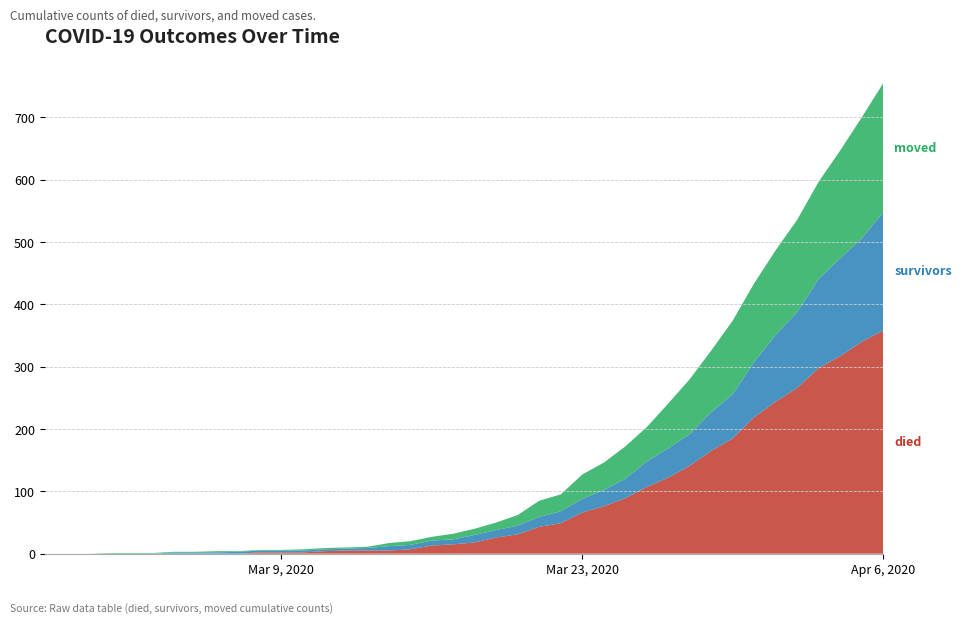

Reading left to right, transcribe all the data shown in this chart.

died: 2020-02-27=0	2020-02-28=0	2020-02-29=0	2020-03-01=0	2020-03-02=0	2020-03-03=0	2020-03-04=0	2020-03-05=0	2020-03-06=0	2020-03-07=0	2020-03-08=2	2020-03-09=2	2020-03-10=2	2020-03-11=4	2020-03-12=5	2020-03-13=5	2020-03-14=5	2020-03-15=7	2020-03-16=13	2020-03-17=15	2020-03-18=18	2020-03-19=26	2020-03-20=31	2020-03-21=43	2020-03-22=49	2020-03-23=66	2020-03-24=76	2020-03-25=89	2020-03-26=107	2020-03-27=122	2020-03-28=141	2020-03-29=165	2020-03-30=185	2020-03-31=219	2020-04-01=244	2020-04-02=266	2020-04-03=298	2020-04-04=317	2020-04-05=340	2020-04-06=358
survivors: 2020-02-27=0	2020-02-28=0	2020-02-29=0	2020-03-01=0	2020-03-02=0	2020-03-03=0	2020-03-04=2	2020-03-05=2	2020-03-06=2	2020-03-07=3	2020-03-08=3	2020-03-09=3	2020-03-10=3	2020-03-11=3	2020-03-12=3	2020-03-13=4	2020-03-14=7	2020-03-15=7	2020-03-16=8	2020-03-17=8	2020-03-18=12	2020-03-19=12	2020-03-20=14	2020-03-21=16	2020-03-22=19	2020-03-23=22	2020-03-24=26	2020-03-25=31	2020-03-26=41	2020-03-27=47	2020-03-28=51	2020-03-29=62	2020-03-30=71	2020-03-31=89	2020-04-01=107	2020-04-02=122	2020-04-03=143	2020-04-04=157	2020-04-05=166	2020-04-06=190
moved: 2020-02-27=0	2020-02-28=0	2020-02-29=0	2020-03-01=1	2020-03-02=1	2020-03-03=1	2020-03-04=1	2020-03-05=1	2020-03-06=2	2020-03-07=1	2020-03-08=1	2020-03-09=1	2020-03-10=2	2020-03-11=2	2020-03-12=2	2020-03-13=2	2020-03-14=5	2020-03-15=6	2020-03-16=6	2020-03-17=9	2020-03-18=10	2020-03-19=12	2020-03-20=17	2020-03-21=26	2020-03-22=27	2020-03-23=39	2020-03-24=44	2020-03-25=52	2020-03-26=55	2020-03-27=72	2020-03-28=88	2020-03-29=99	2020-03-30=118	2020-03-31=126	2020-04-01=136	2020-04-02=148	2020-04-03=156	2020-04-04=173	2020-04-05=194	2020-04-06=207